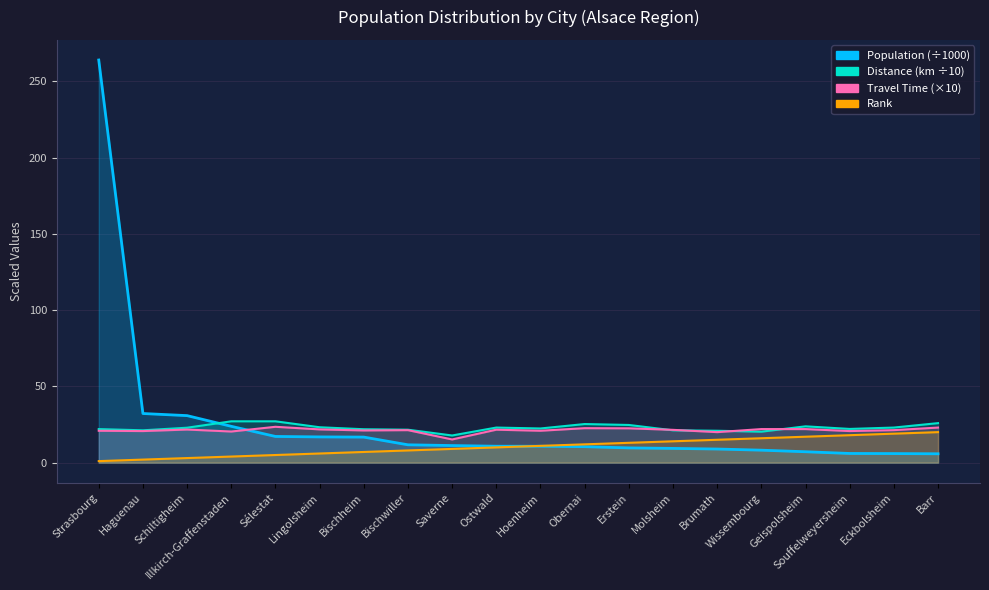

Reading left to right, extract all data points from this chart.

Population: Strasbourg=263.9	Haguenau=32.2	Schiltigheim=30.8	Illkirch-Graffenstaden=23.8	Sélestat=17.2	Lingolsheim=16.9	Bischheim=16.8	Bischwiller=11.7	Saverne=11.2	Ostwald=10.8	Hoenheim=10.7	Obernai=10.5	Erstein=9.7	Molsheim=9.3	Brumath=8.9	Wissembourg=8.2	Geispolsheim=7.1	Souffelweyersheim=6.0	Eckbolsheim=5.9	Barr=5.8
Distance (km): Strasbourg=22.0	Haguenau=21.2	Schiltigheim=22.9	Illkirch-Graffenstaden=27.1	Sélestat=27.1	Lingolsheim=23.2	Bischheim=21.9	Bischwiller=21.6	Saverne=17.8	Ostwald=23.0	Hoenheim=22.4	Obernai=25.3	Erstein=24.7	Molsheim=21.2	Brumath=20.9	Wissembourg=20.3	Geispolsheim=23.8	Souffelweyersheim=22.1	Eckbolsheim=23.0	Barr=25.9
Travel Time (hrs): Strasbourg=20.9	Haguenau=20.7	Schiltigheim=21.7	Illkirch-Graffenstaden=20.4	Sélestat=23.5	Lingolsheim=21.8	Bischheim=21.1	Bischwiller=21.3	Saverne=15.2	Ostwald=21.6	Hoenheim=20.9	Obernai=22.6	Erstein=22.5	Molsheim=21.5	Brumath=20.0	Wissembourg=22.0	Geispolsheim=22.0	Souffelweyersheim=20.7	Eckbolsheim=21.3	Barr=23.0
Rank: Strasbourg=1.0	Haguenau=2.0	Schiltigheim=3.0	Illkirch-Graffenstaden=4.0	Sélestat=5.0	Lingolsheim=6.0	Bischheim=7.0	Bischwiller=8.0	Saverne=9.0	Ostwald=10.0	Hoenheim=11.0	Obernai=12.0	Erstein=13.0	Molsheim=14.0	Brumath=15.0	Wissembourg=16.0	Geispolsheim=17.0	Souffelweyersheim=18.0	Eckbolsheim=19.0	Barr=20.0